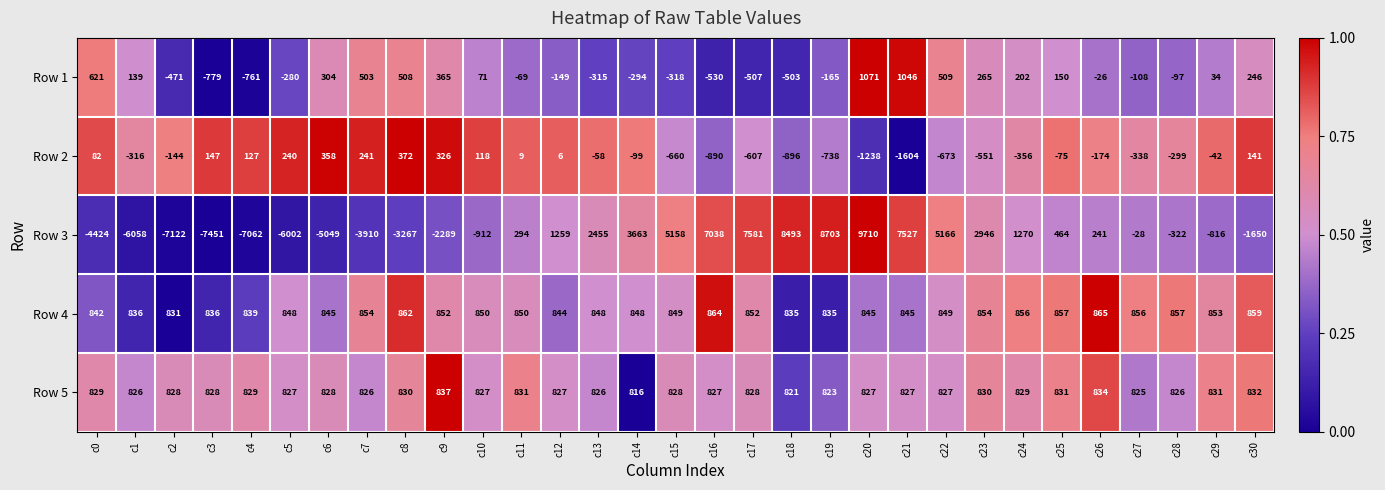

What is the spread (max minus min) of values at c27?

1194